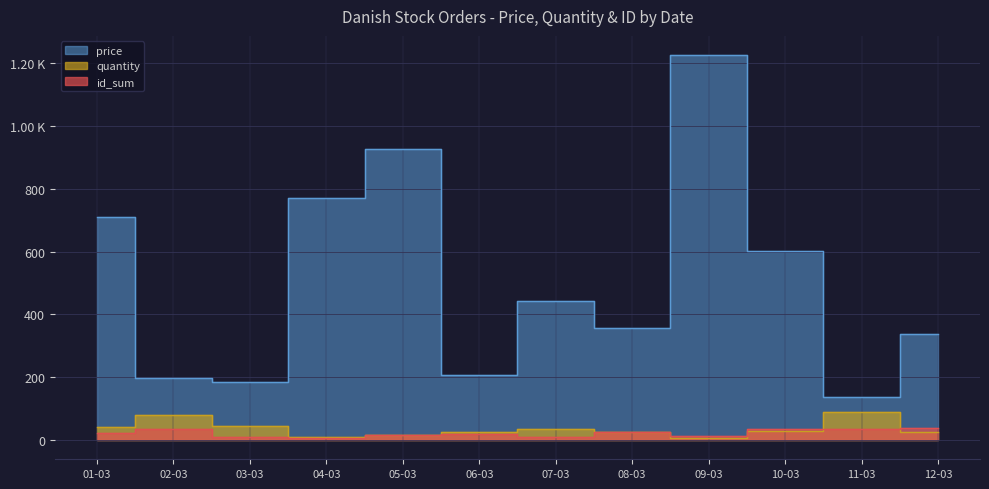

What is the sum of the id_sum values at 01-03 and 09-03?

36.0